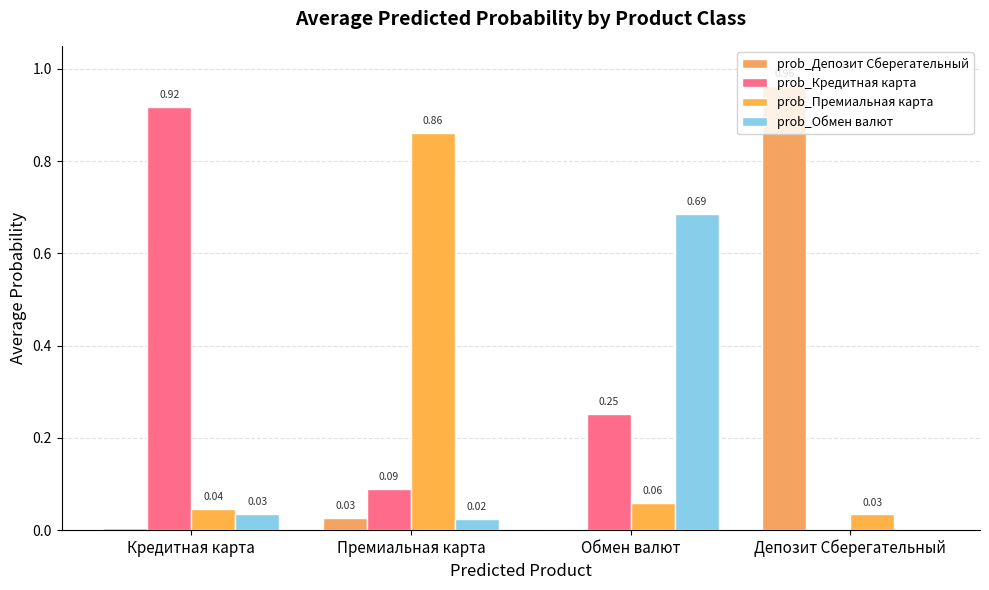

Which has a higher value, Премиальная карта or Депозит Сберегательный?

Депозит Сберегательный